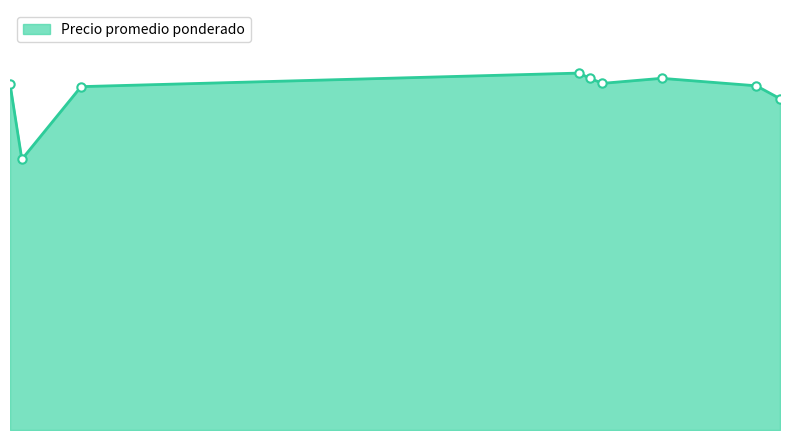

Reading left to right, list all the values displayed in this chart.

3709	2900	3679	3824	3767	3714	3768	3688	3550